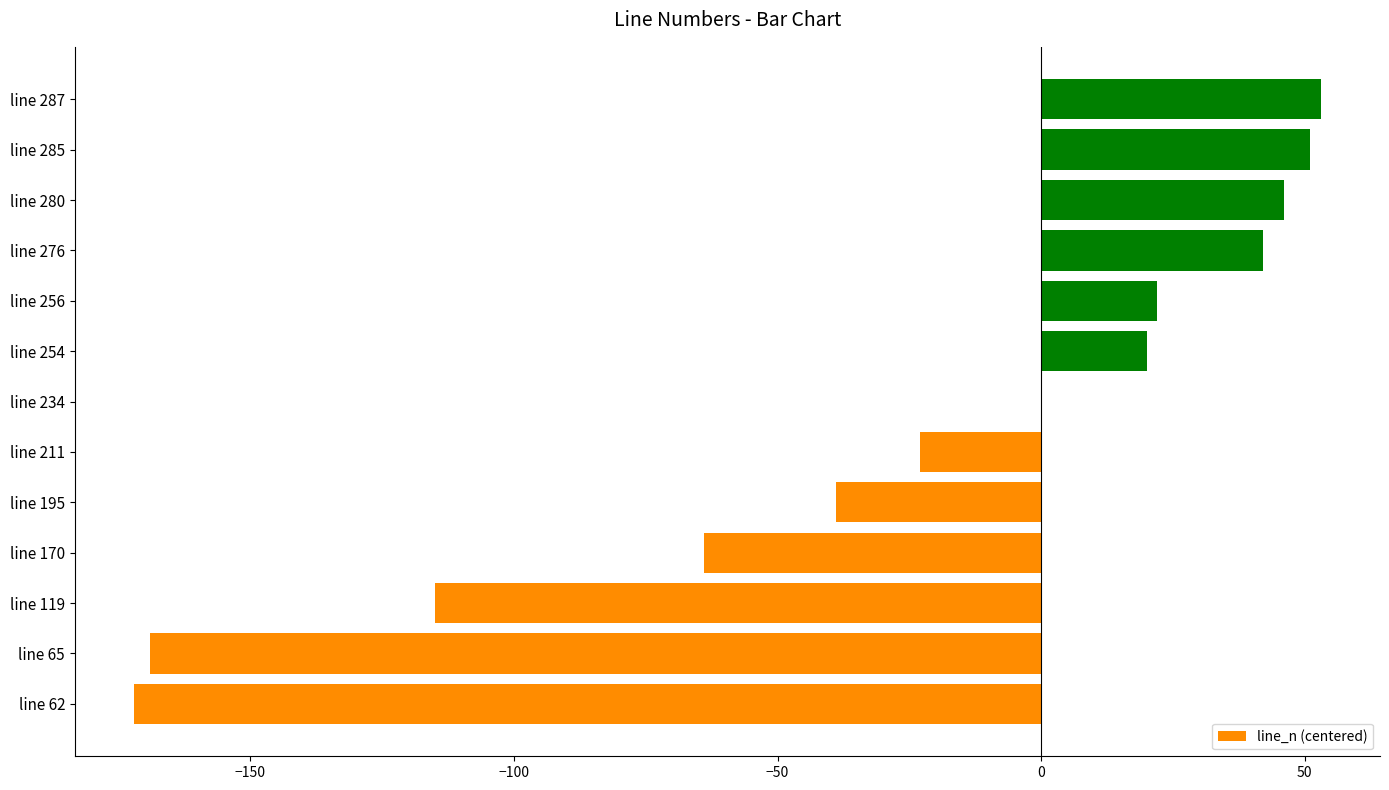

Count the number of data series in this chart.

1